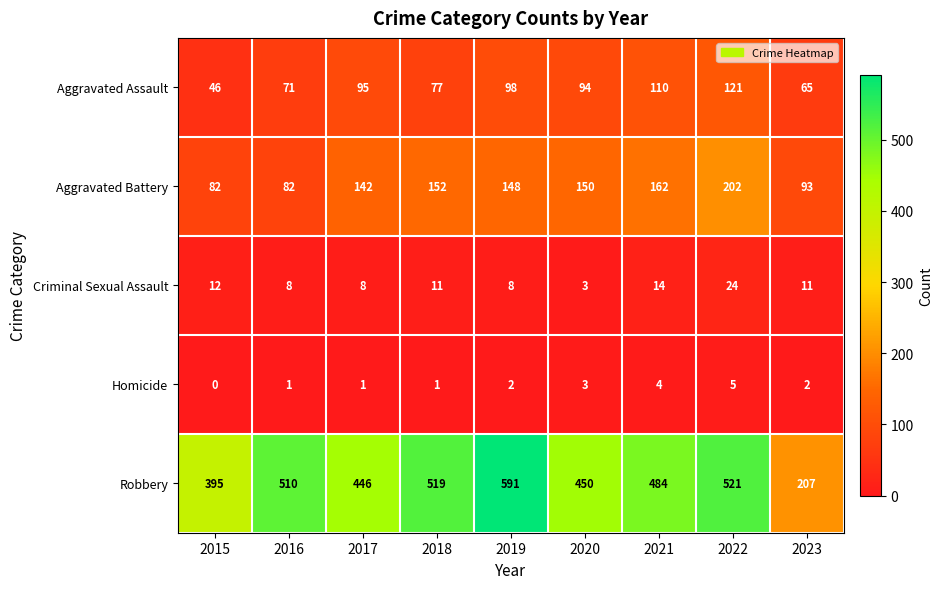

At 2015, list the series in order from largest to smallest.

Robbery, Aggravated Battery, Aggravated Assault, Criminal Sexual Assault, Homicide